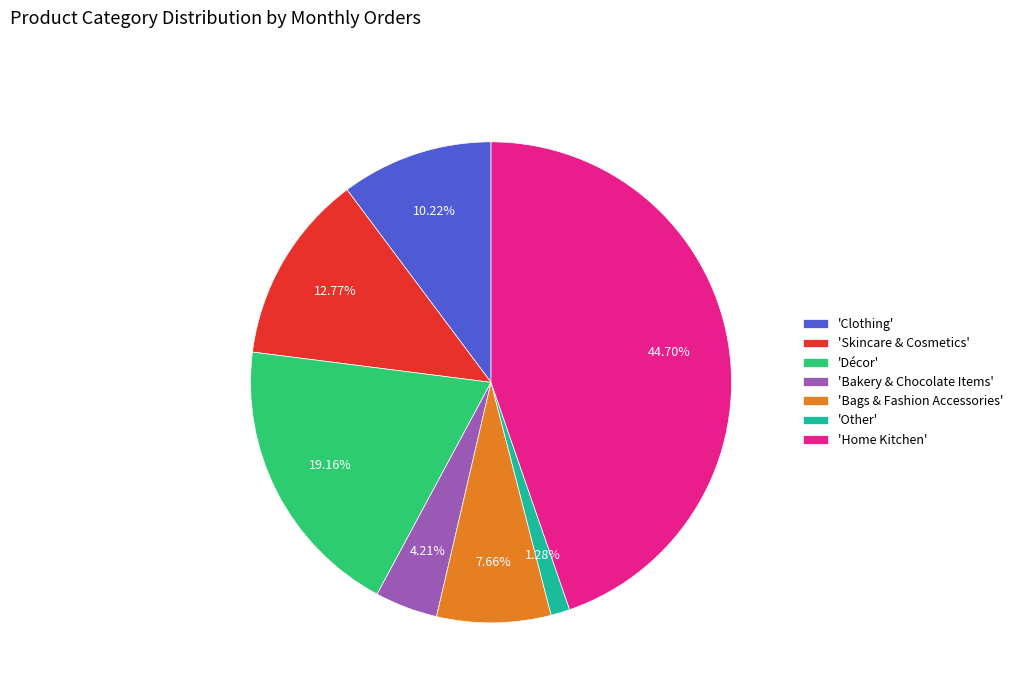

What is the smallest slice in the pie chart?

'Other'